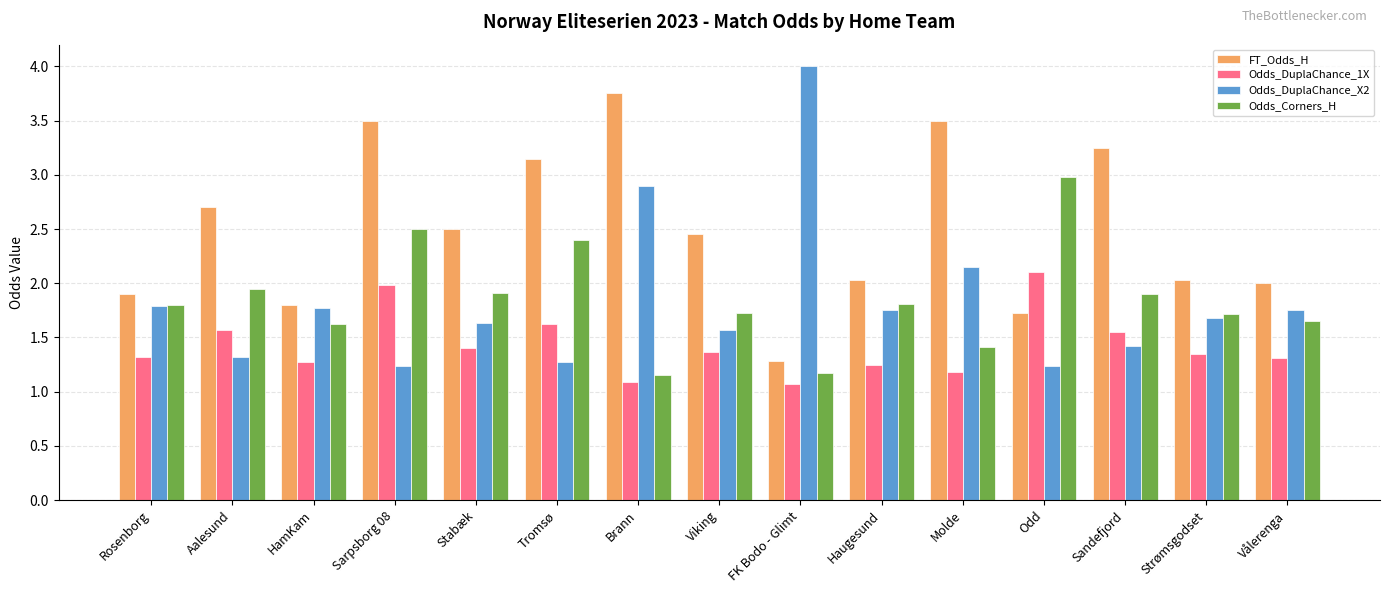

What value does the Odds_DuplaChance_1X series have at Sarpsborg 08?

2.0